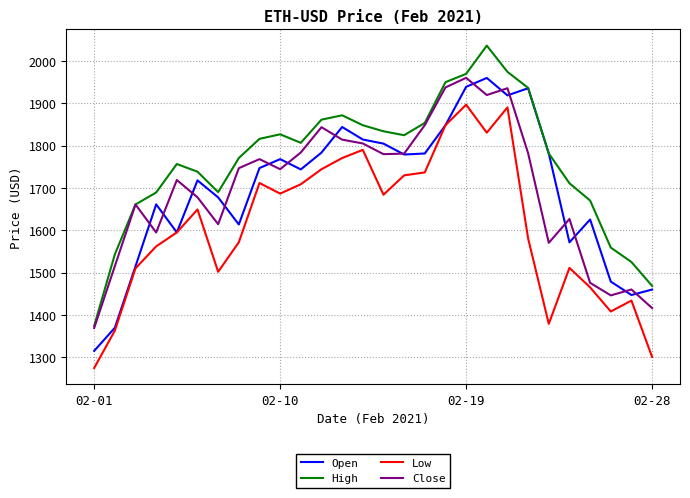

Which series has the largest total across all categories?

High